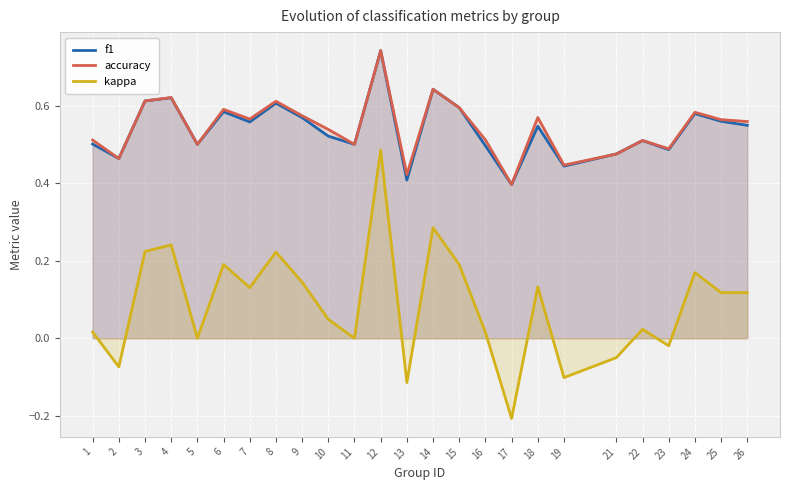

What are all the series names shown in the legend?

f1, accuracy, kappa